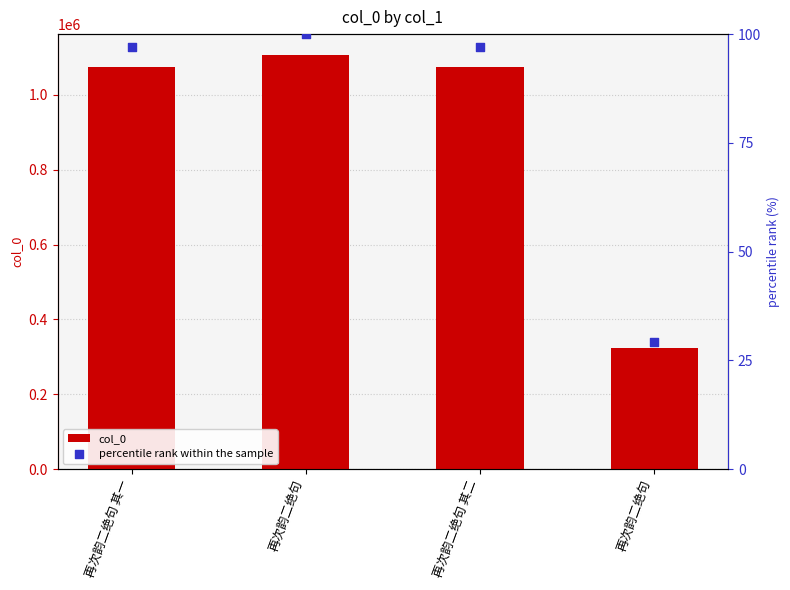

Which series contains the highest Y value?

col_0